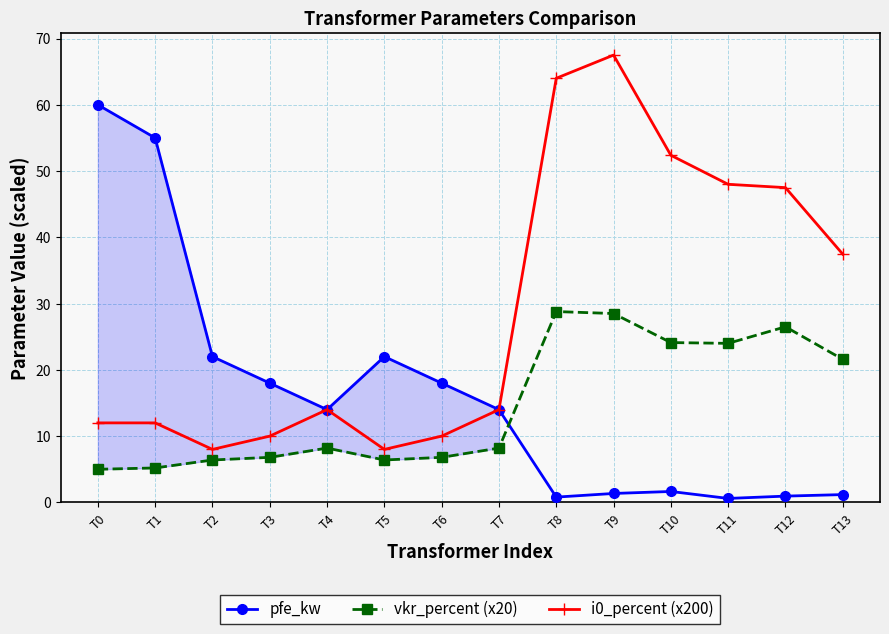

The value of pfe_kw at T4 is 14.0. True or false?

True